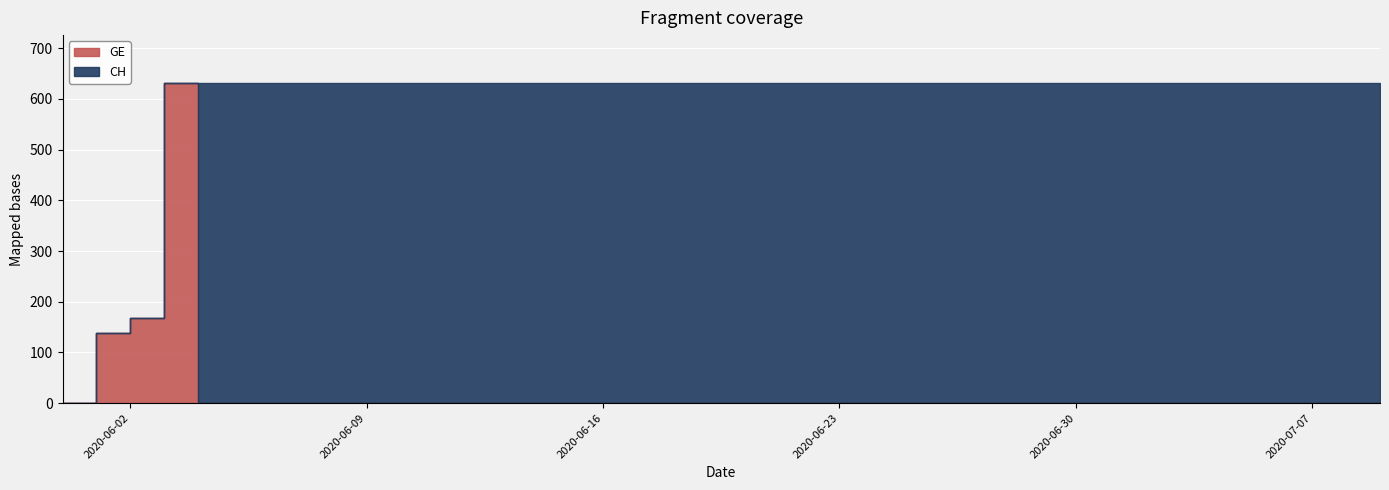

How many lines are shown in the chart?

2